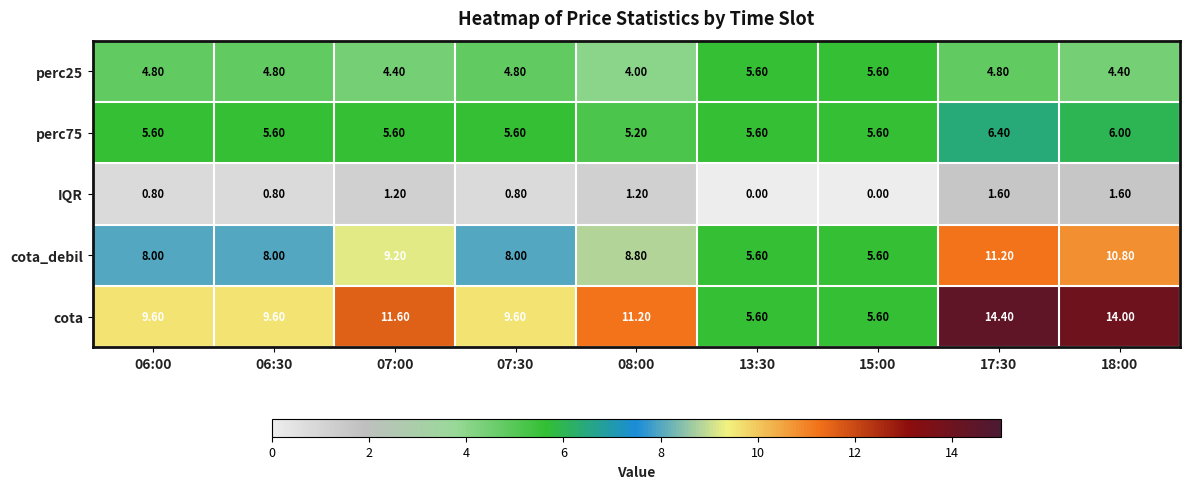

Which series has the largest range (max minus min)?

cota